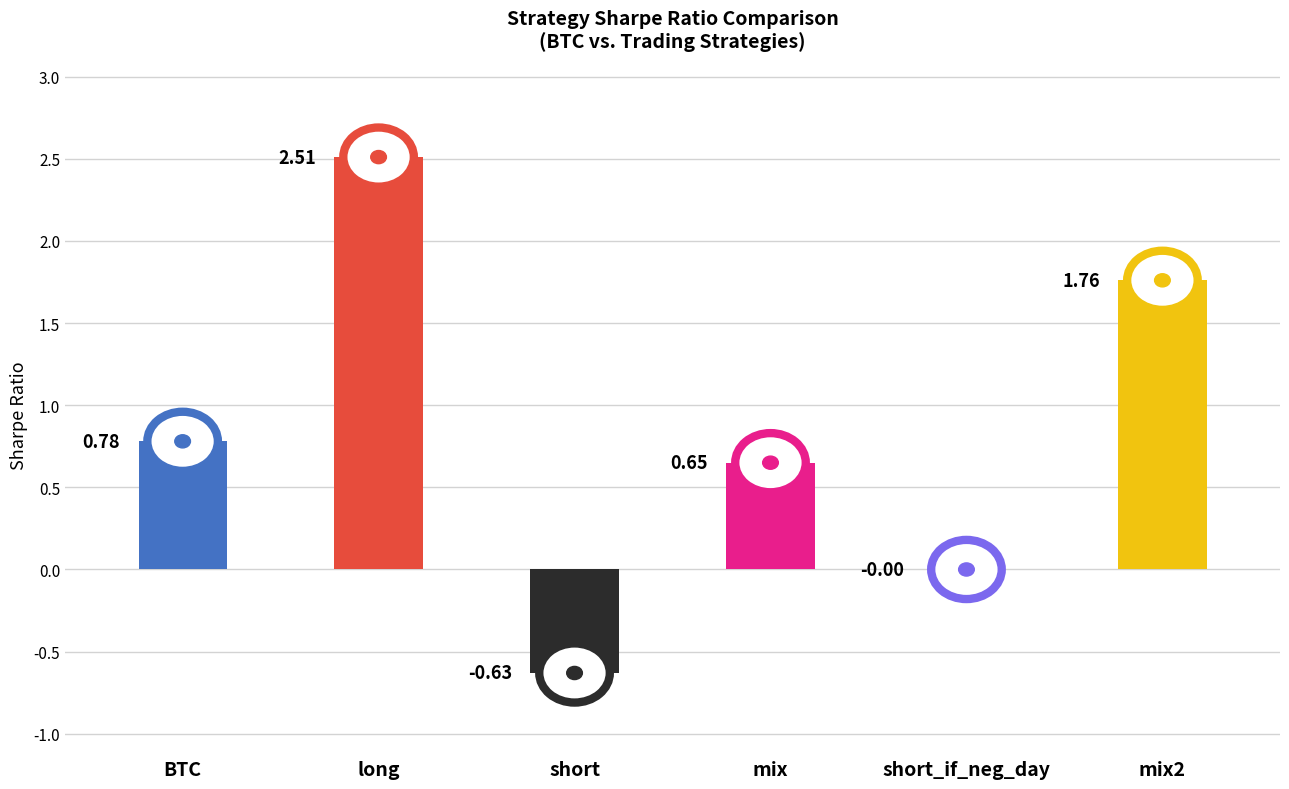

What is the sum of all values?

5.1